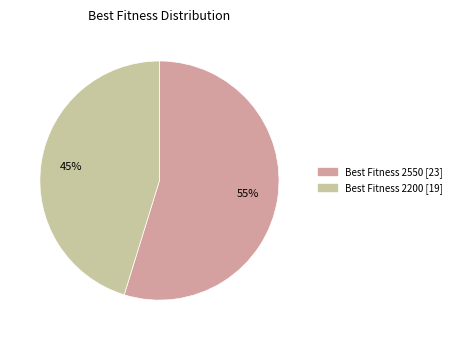

To the nearest percent, what is the difference between the largest and smallest slice percentages?

10%